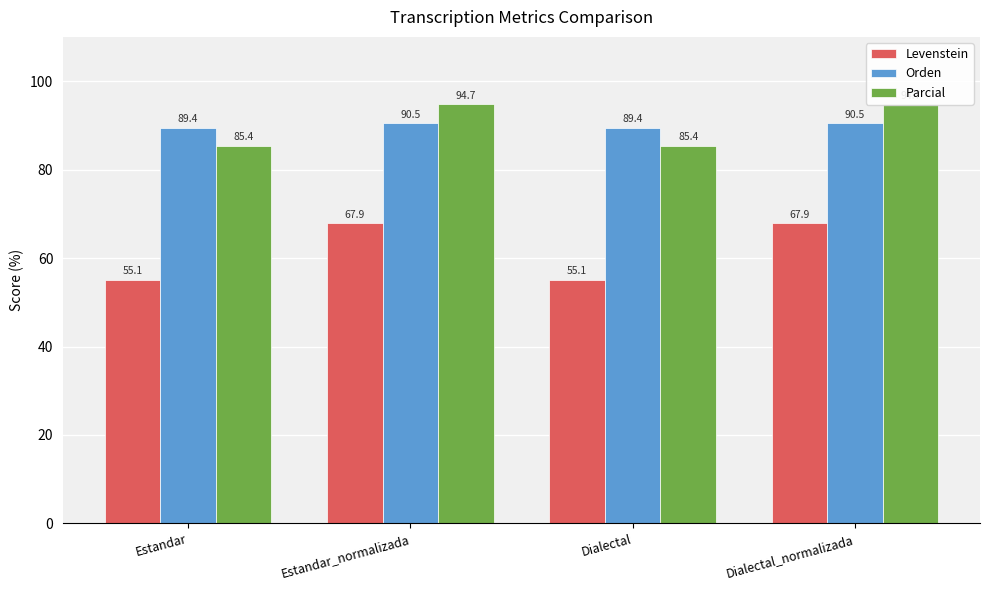

Reading right to left, list all the values displayed in this chart.

Levenstein: Dialectal_normalizada=67.9	Dialectal=55.1	Estandar_normalizada=67.9	Estandar=55.1
Orden: Dialectal_normalizada=90.5	Dialectal=89.4	Estandar_normalizada=90.5	Estandar=89.4
Parcial: Dialectal_normalizada=94.7	Dialectal=85.4	Estandar_normalizada=94.7	Estandar=85.4